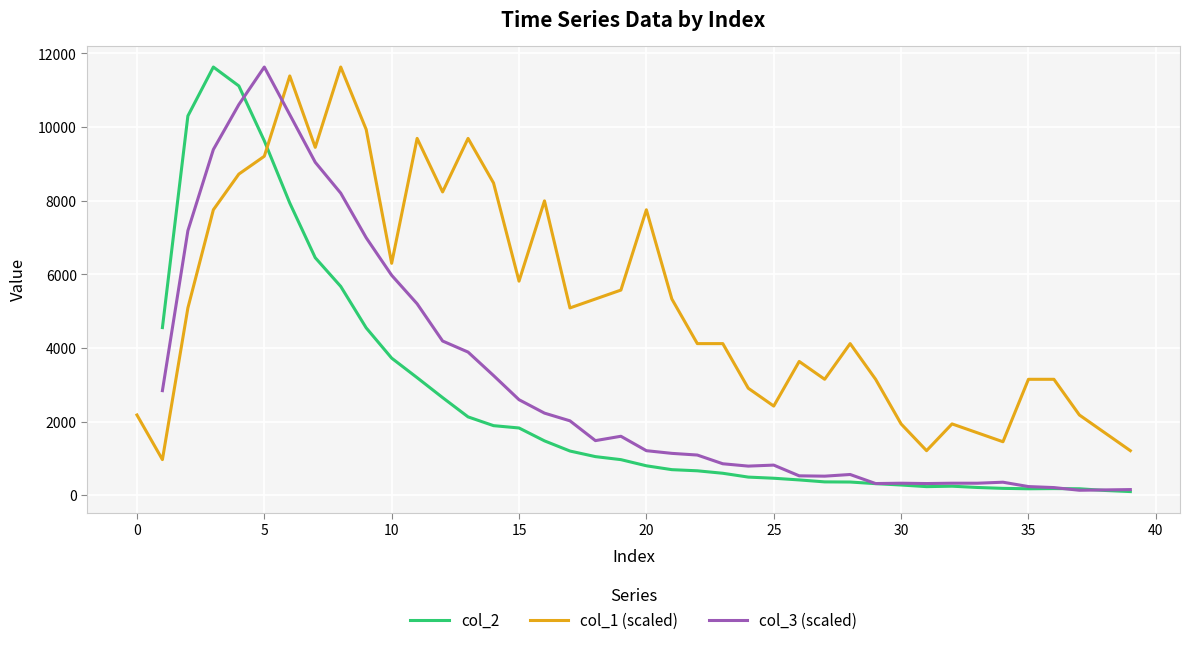

What is the spread (max minus min) of values at 33?

1484.2